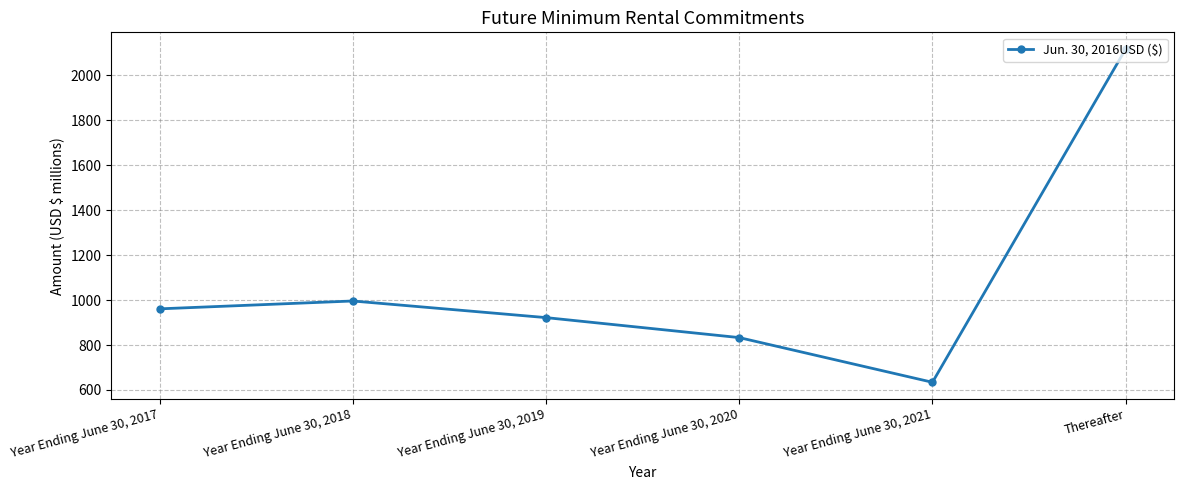

At which category does the data reach its first local peak?

Year Ending June 30, 2018